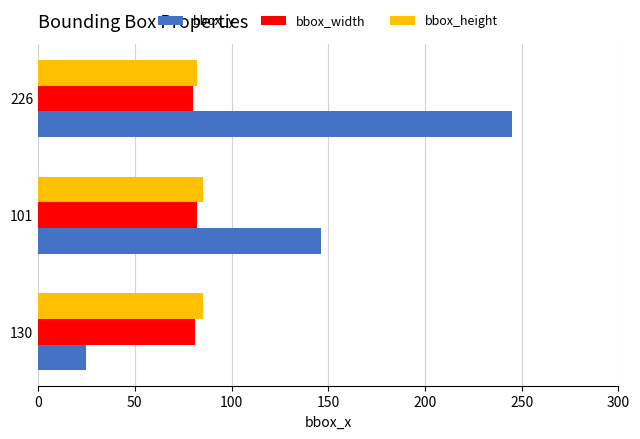

The bbox_width series shows 125 at 130. True or false?

False